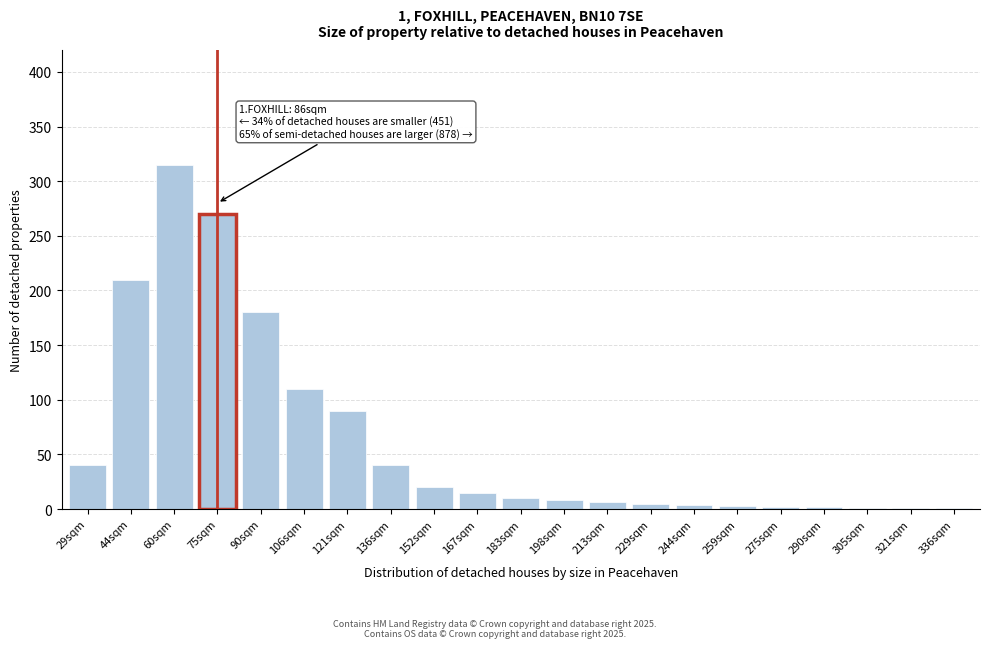

Where is the data nearest to the value 158?

90sqm